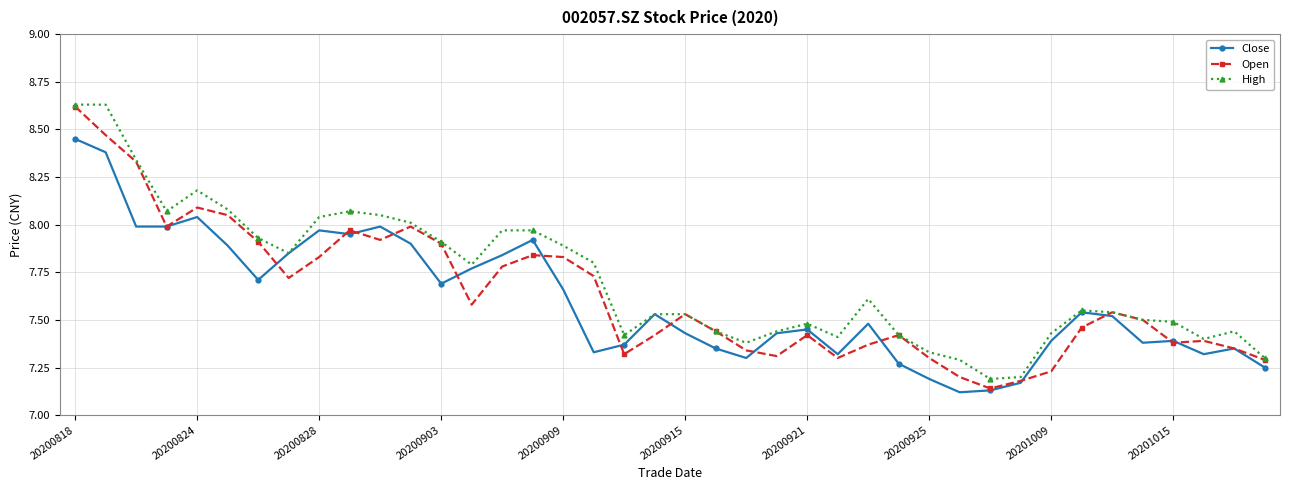

At how many categories does at least one series exceed 7?

40